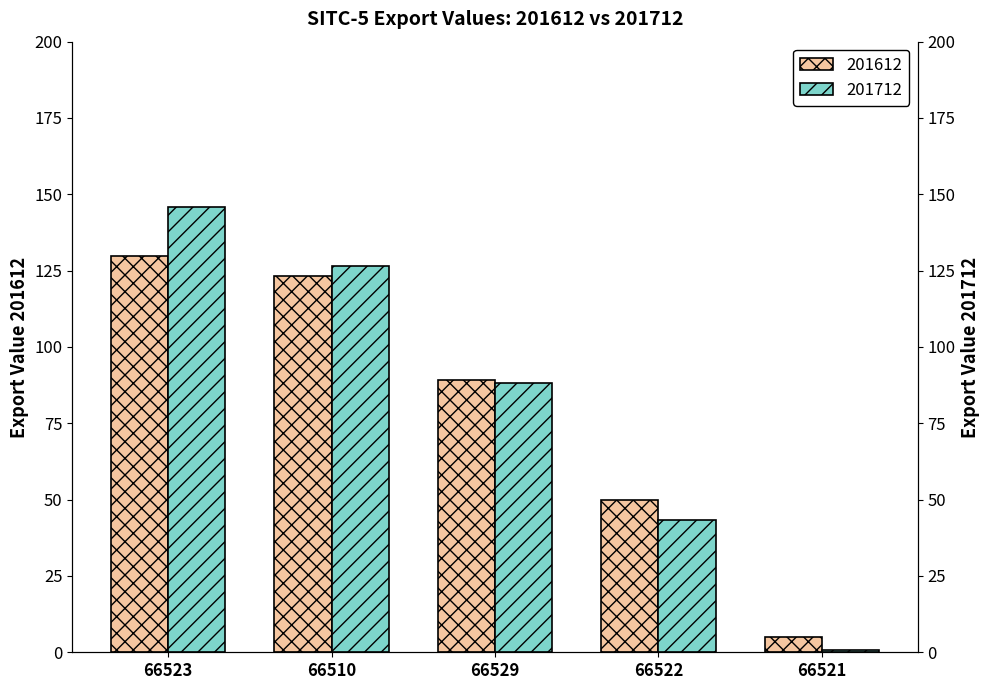

How many bars are there in each group?

2